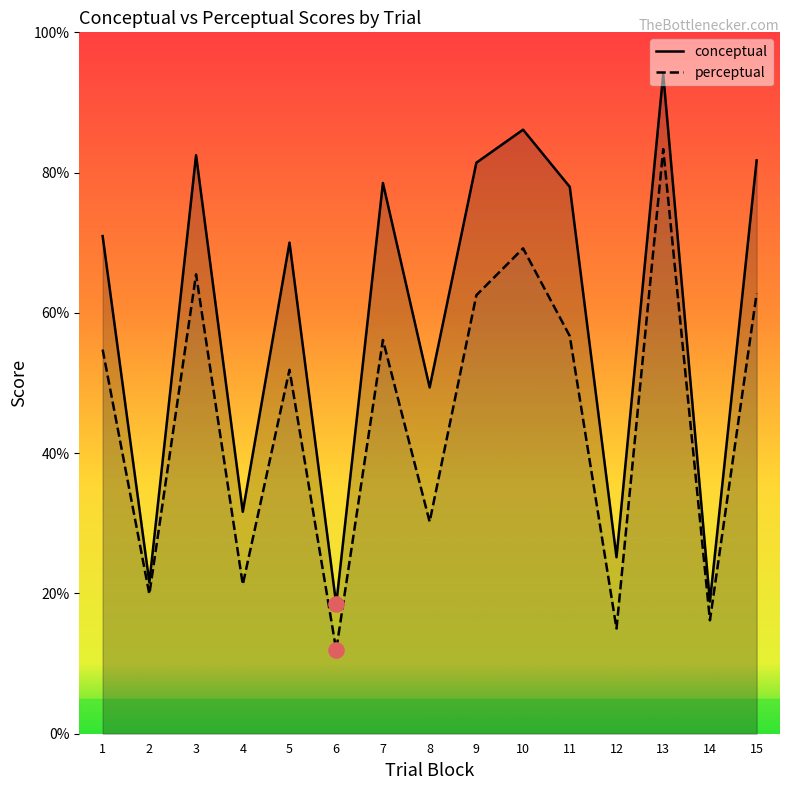

Is the value of conceptual at 12 greater than the value of perceptual at 4?

Yes